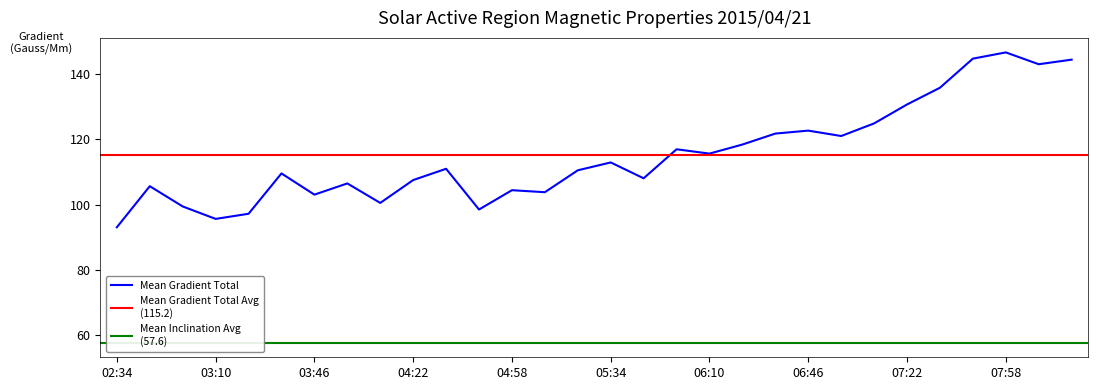

What is the minimum value for Mean Gradient Total?

93.0